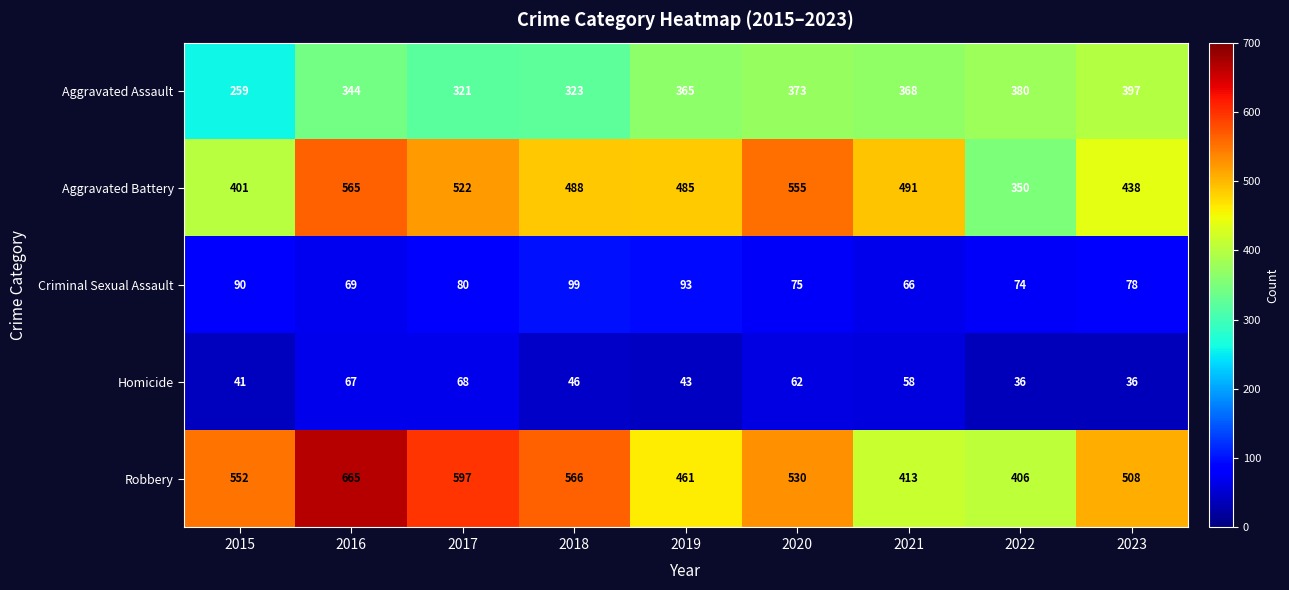

At which label is Homicide closest to 52?

2018